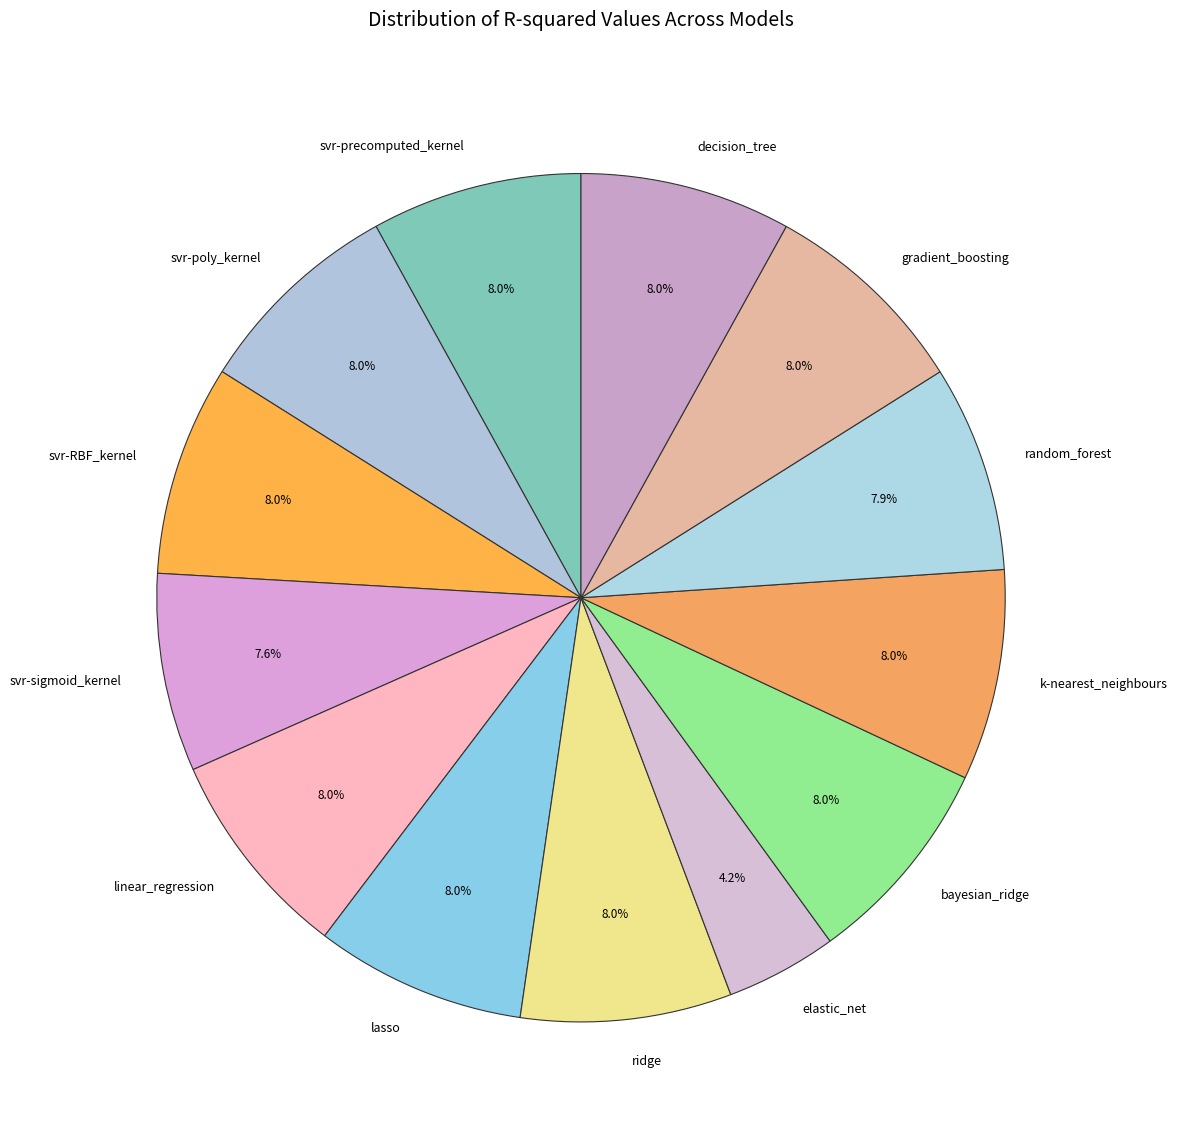

Is the sum of svr-poly_kernel and gradient_boosting greater than half?

No